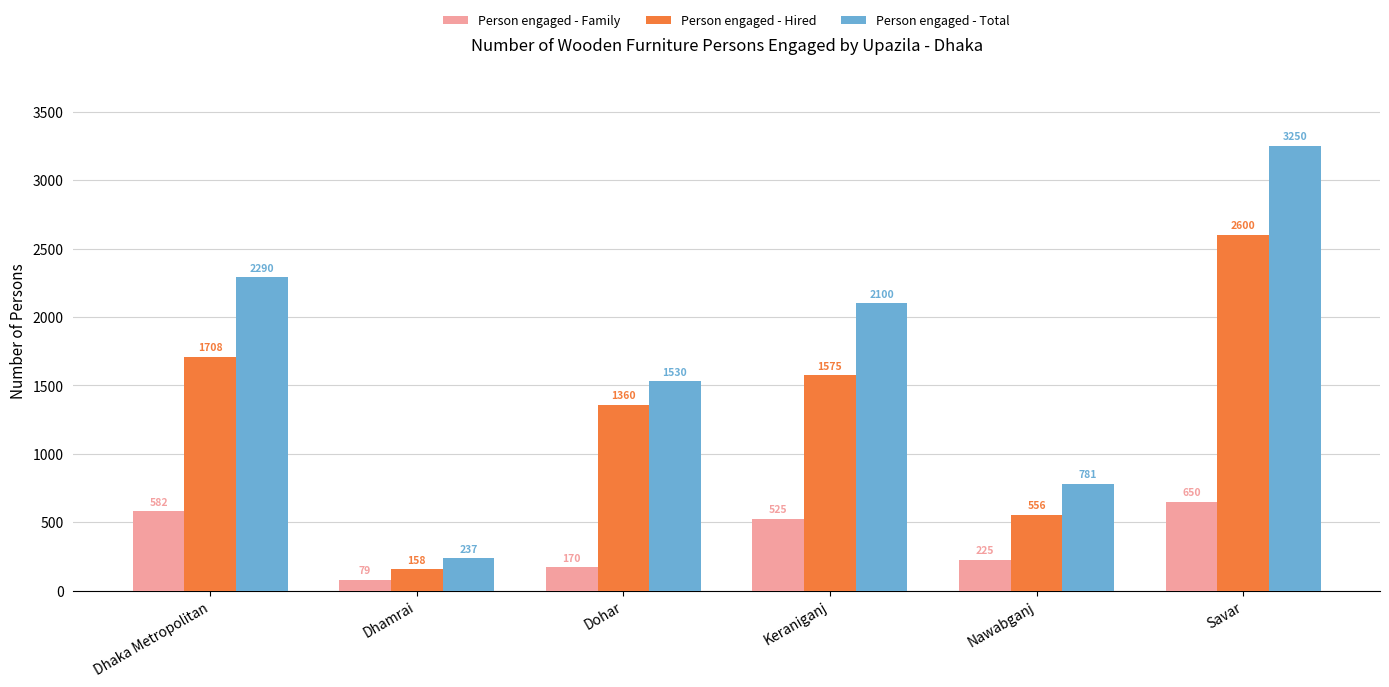

Which label corresponds to the largest value in the chart?

Savar